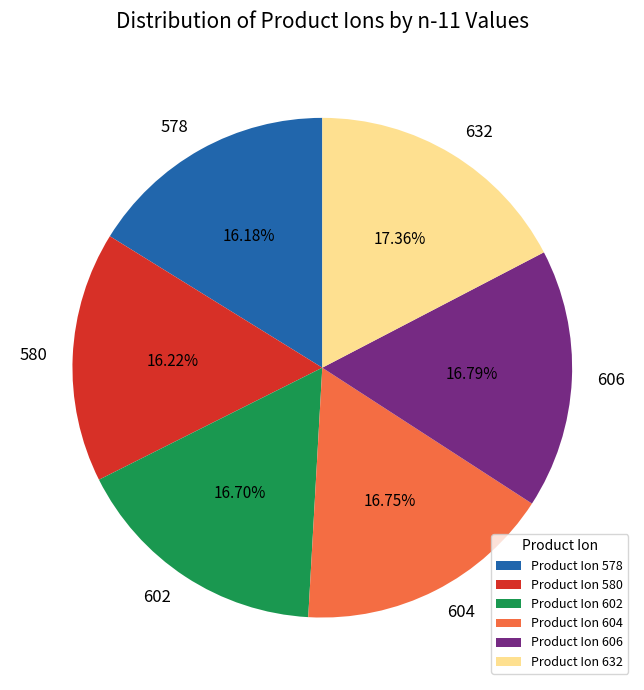

What percentage do 580 and 578 together represent?

32.4%